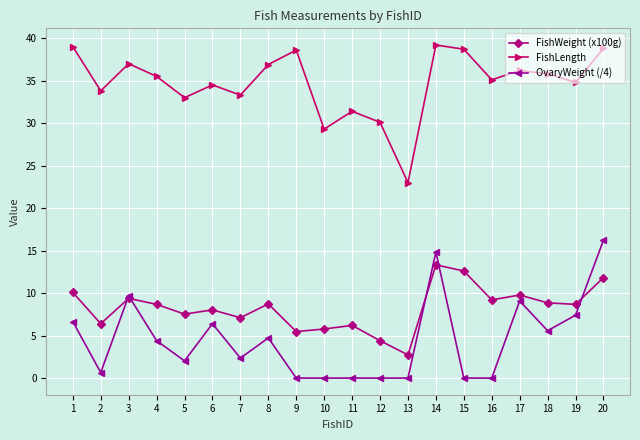

At how many categories does at least one series exceed 22?

20